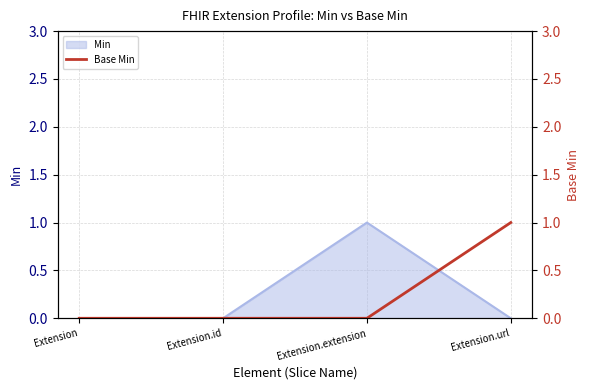

The Min series shows 1 at Extension.url. True or false?

False